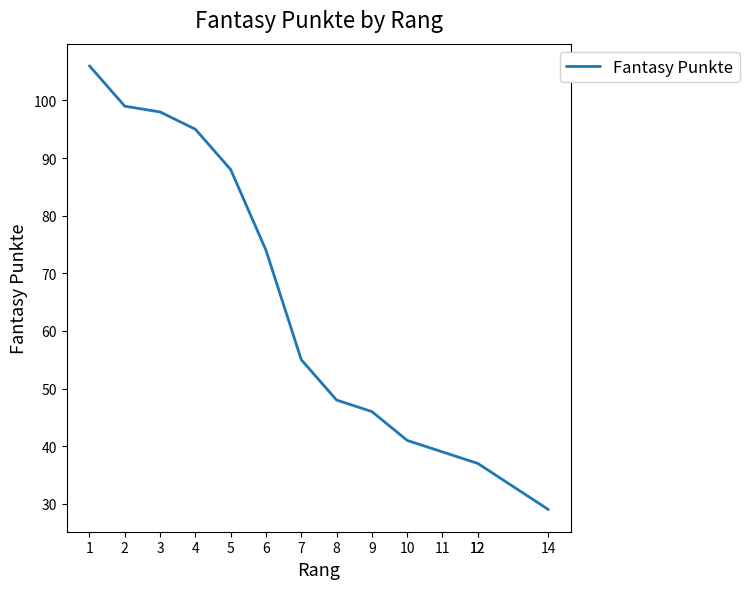

How many lines are shown in the chart?

1